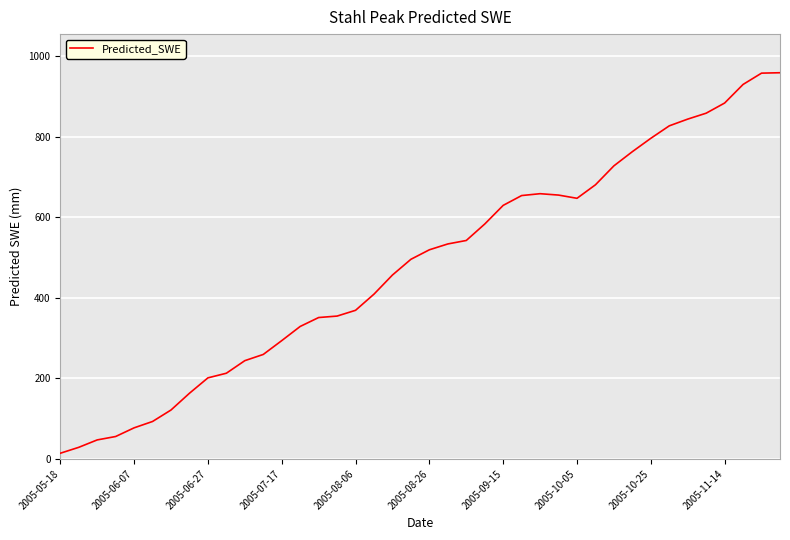

What is the difference between the maximum and minimum values?

945.4